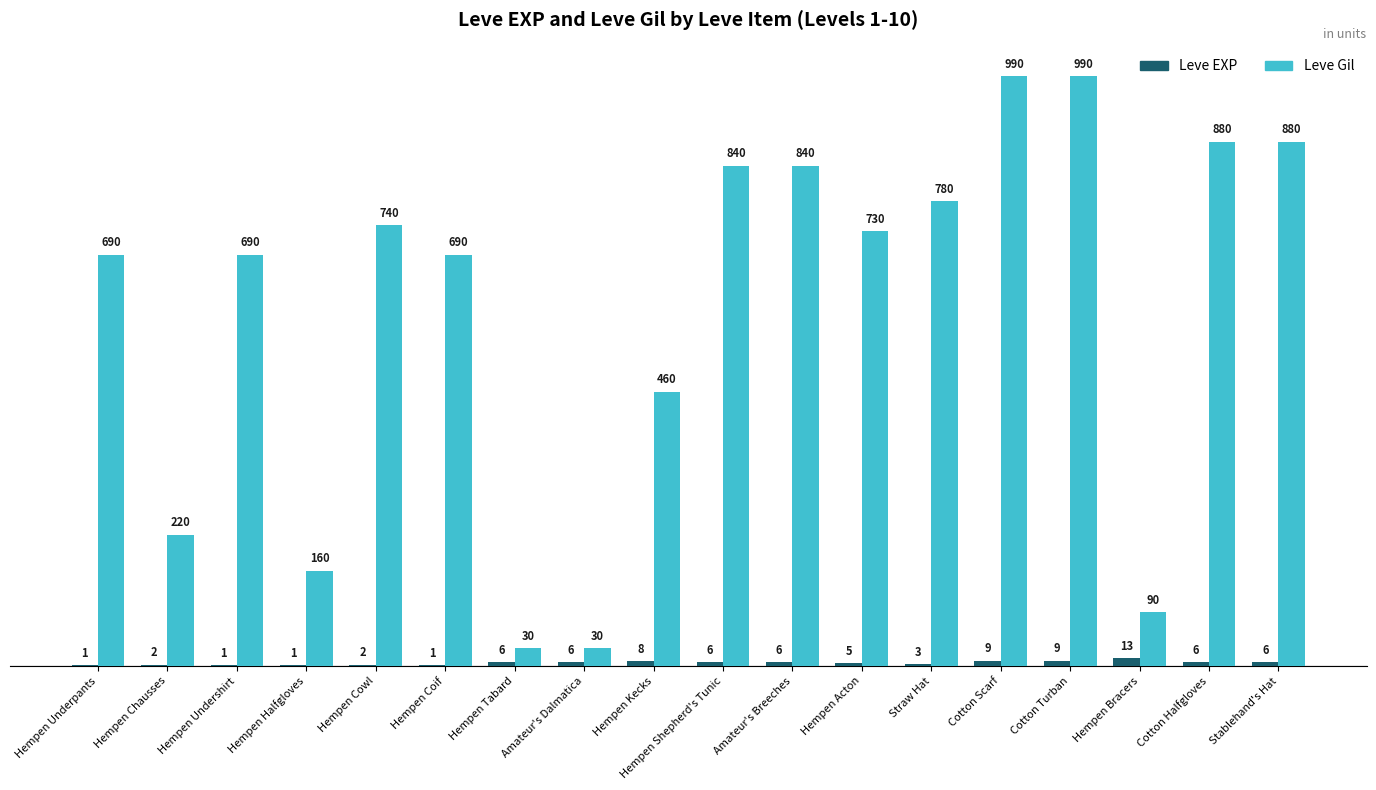

What is the total value across all series at Straw Hat?

783